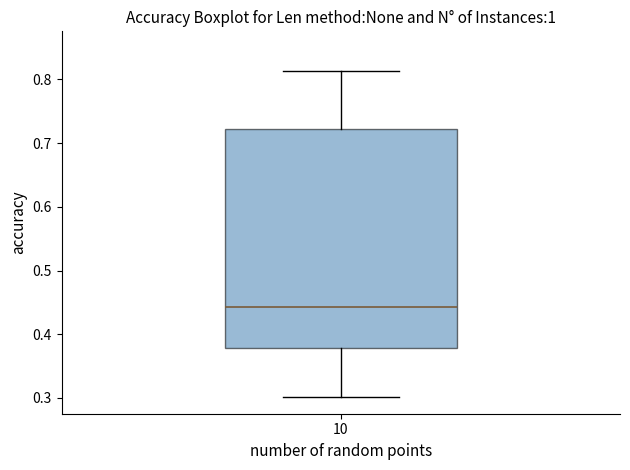

Transcribe this box plot: give where the median line is, the range the box spans, and where the two whiskers end, as read against the y-axis. The values are not printed on the chart, so give them approximately, as read against the axis.

median 0.44, box 0.38 to 0.72, whiskers 0.30 to 0.81